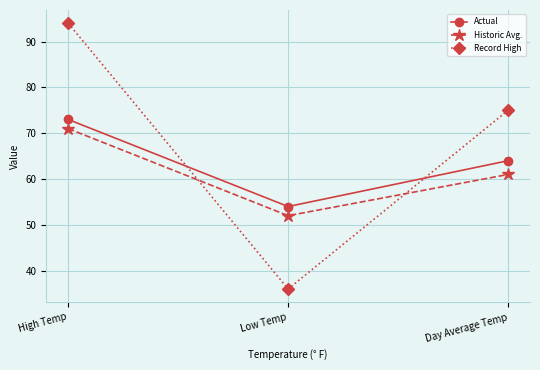

How many lines are shown in the chart?

3